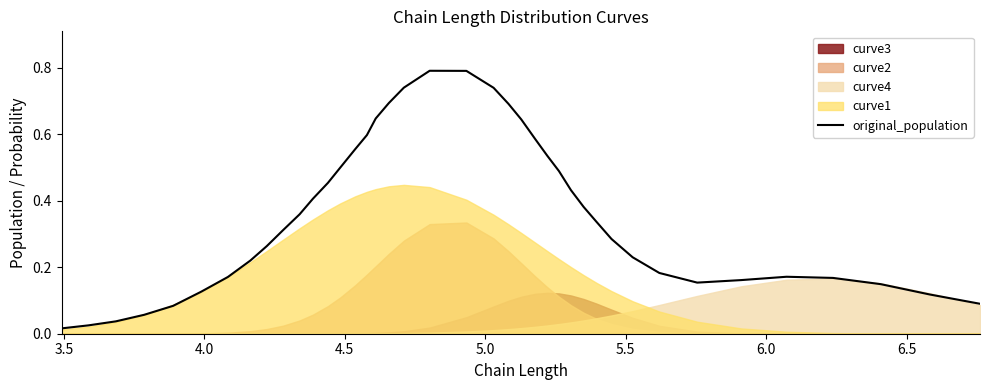

What is the maximum value for original_population?

0.8